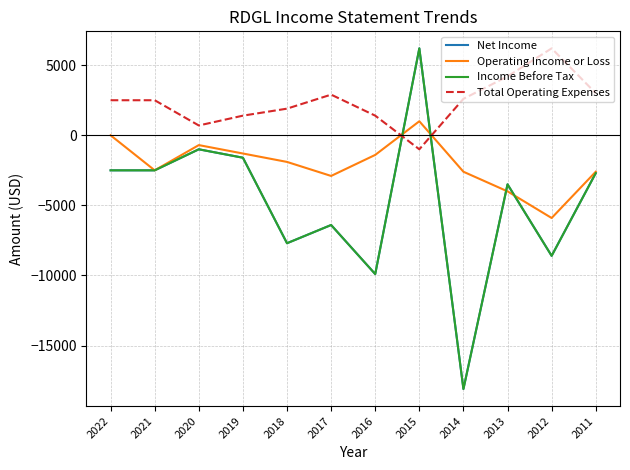

True or false: Income Before Tax has a value of -7700 at 2018.

True